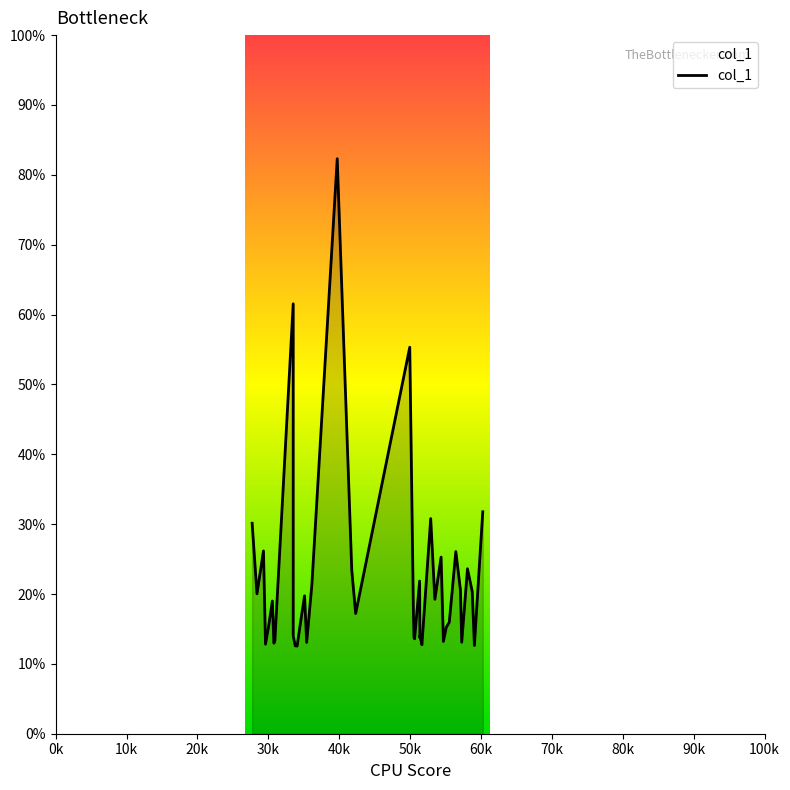

True or false: the data shows 12.8 at 28.

False